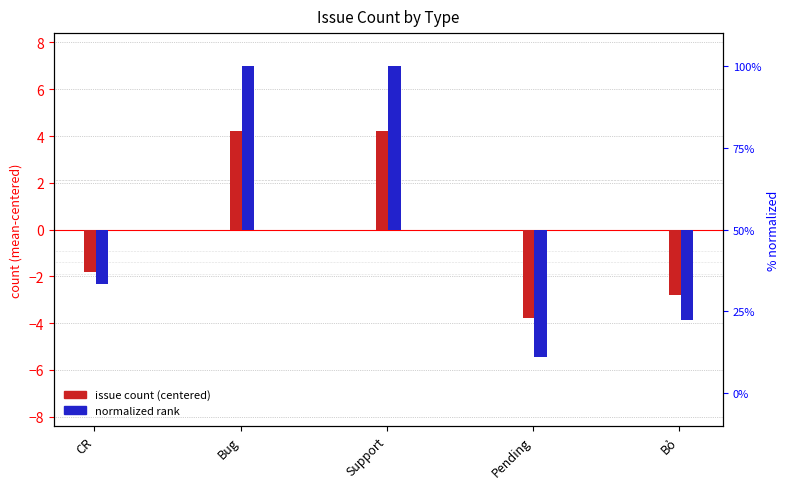

Read the issue count (centered) value at CR.

-1.8